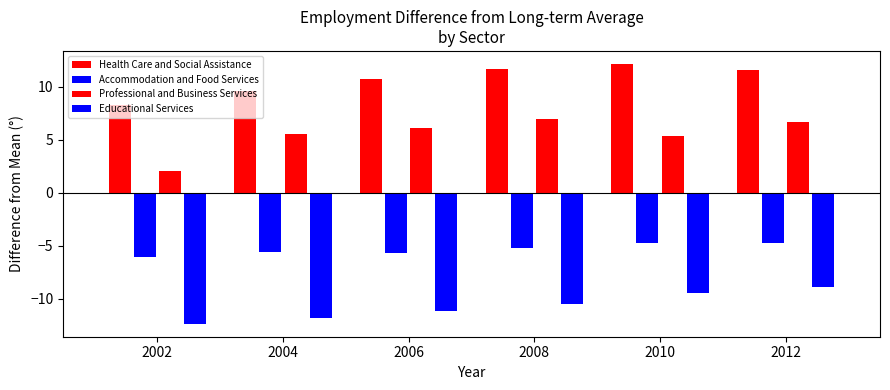

Are the bars grouped side by side (vs. stacked)?

Yes